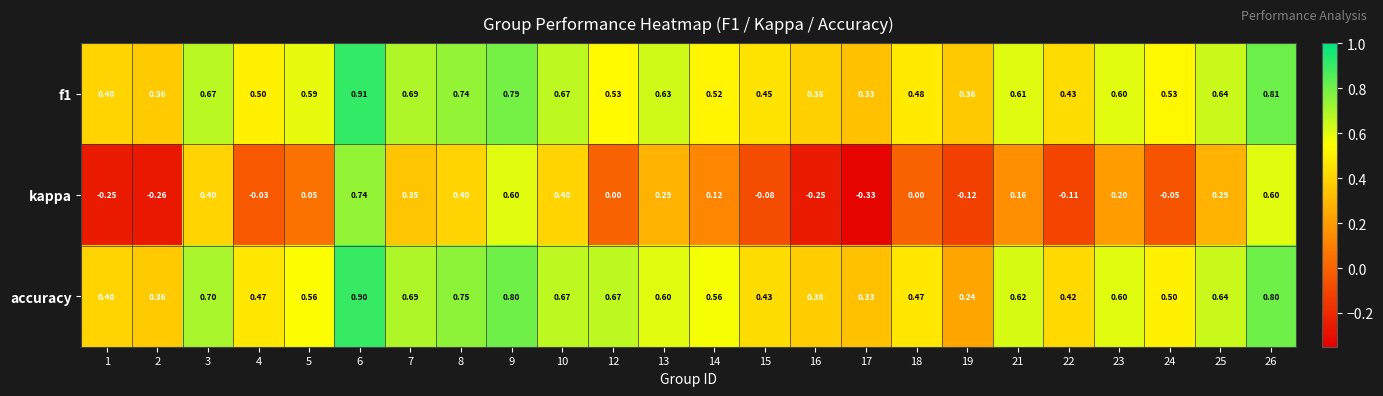

Between 12 and 18, which series saw the biggest shift?

accuracy